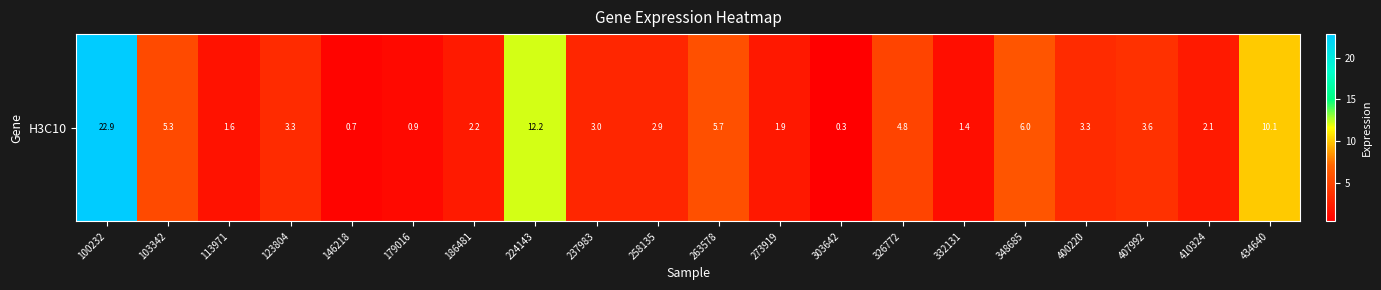

What is the difference between the maximum and minimum values?

22.5